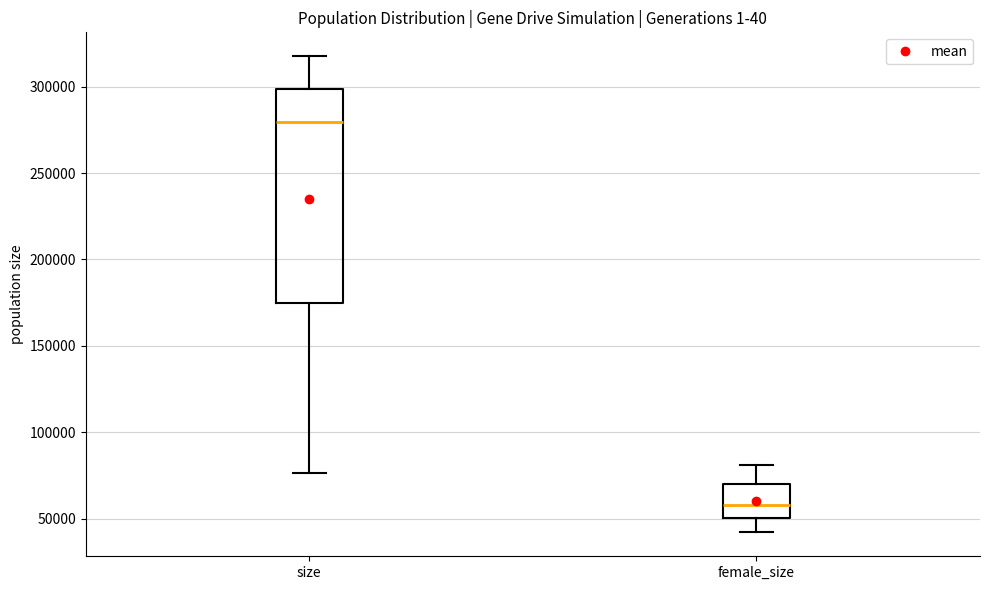

Reading left to right, transcribe this box plot: for each box, give where its median line is, the range the box spans, and where its two whiskers end, as read against the y-axis. The values are not printed on the chart, so give them approximately, as read against the axis.

size: median 280000, box 175000 to 300000, whiskers 75000 to 320000
female_size: median 60000, box 50000 to 70000, whiskers 40000 to 80000